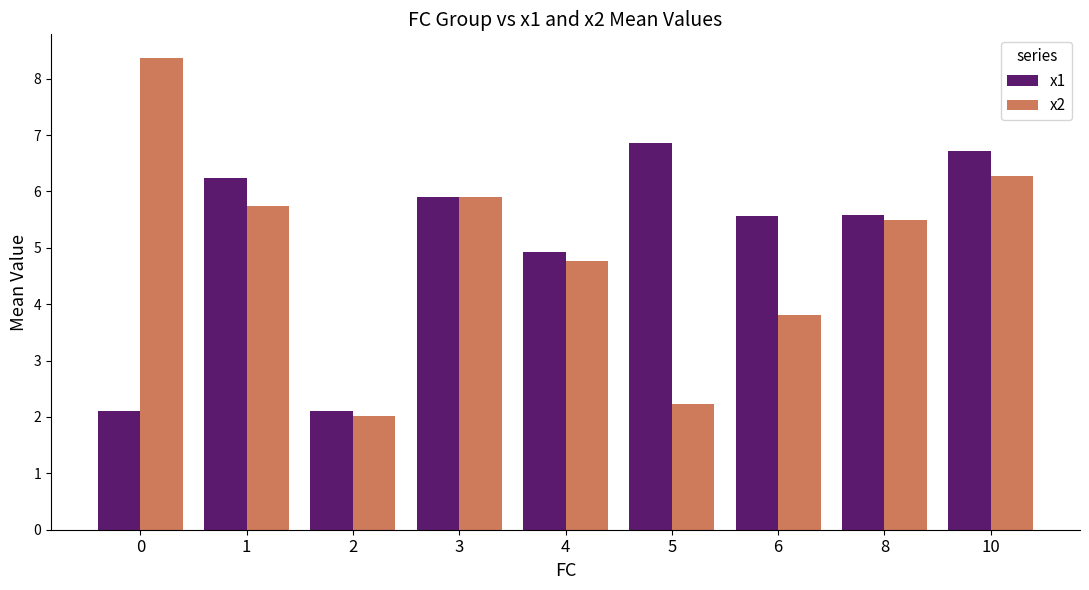

The x1 series shows 11.1 at 10. True or false?

False